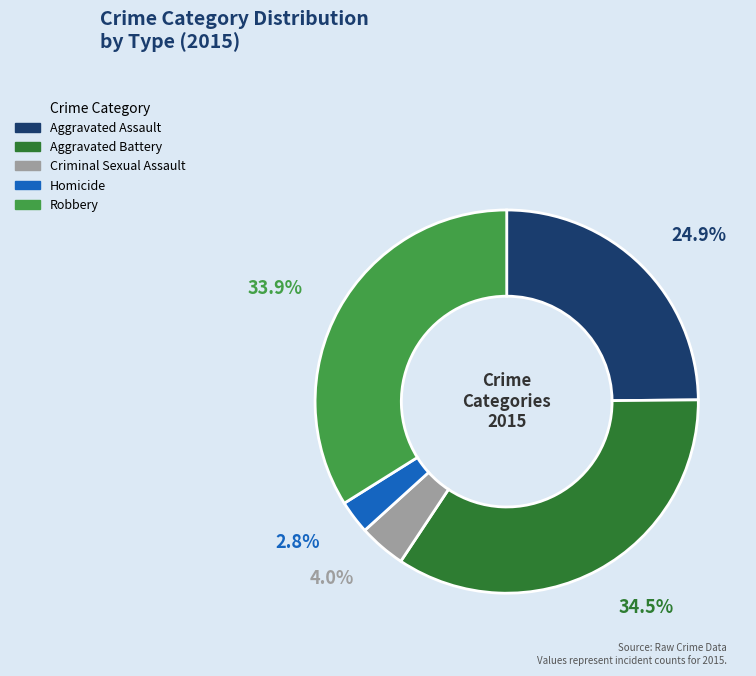

Which slice is the smallest?

Homicide